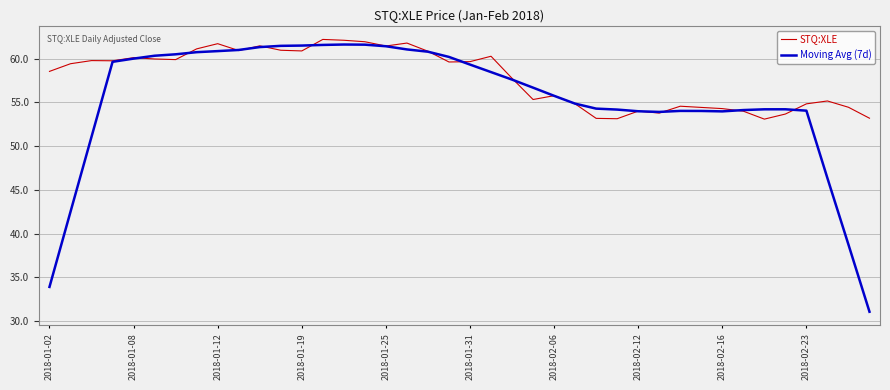

At which category is the sum across all series the highest?

13